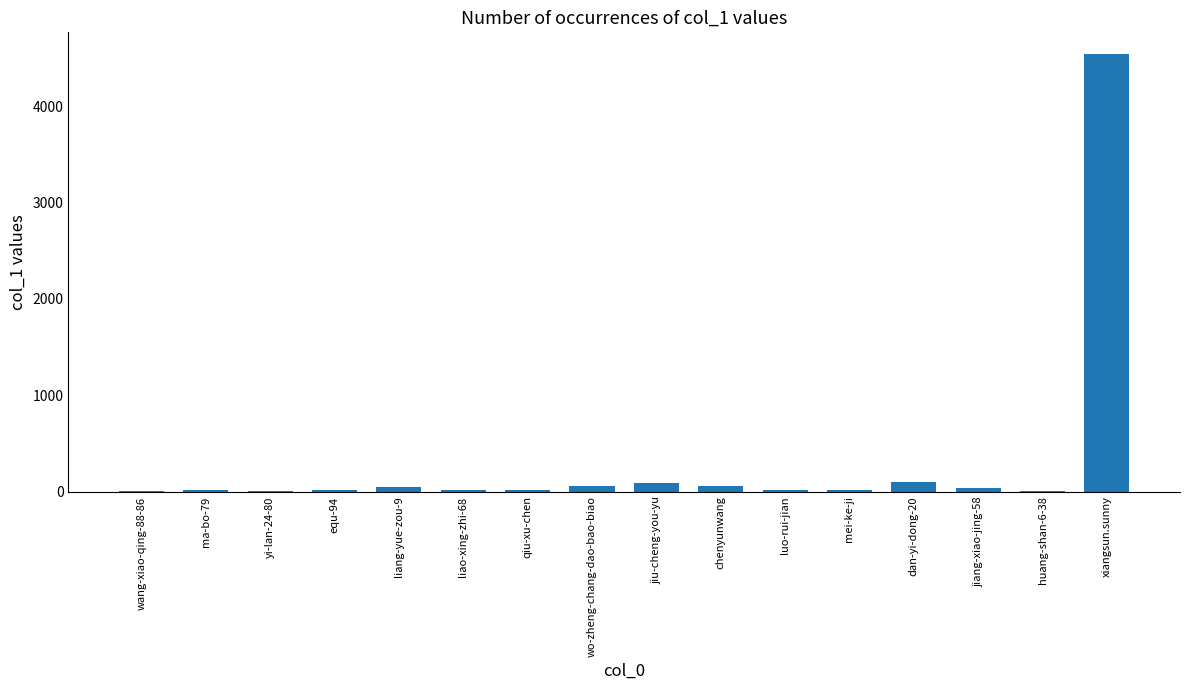

Approximately how many times larger is the value at qiu-xu-chen compared to ma-bo-79?

1.0